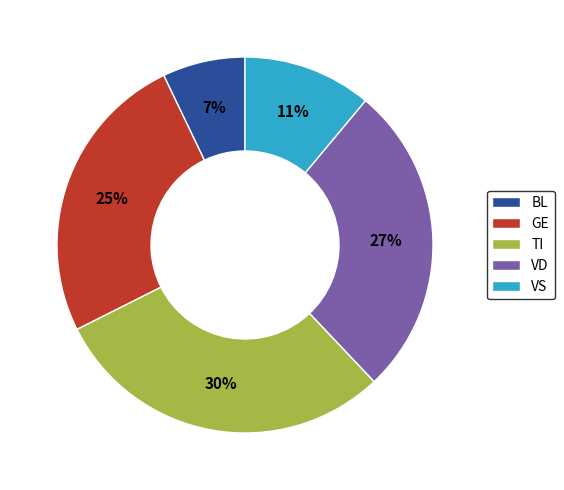

Do BL and TI together represent more than half of the pie?

No